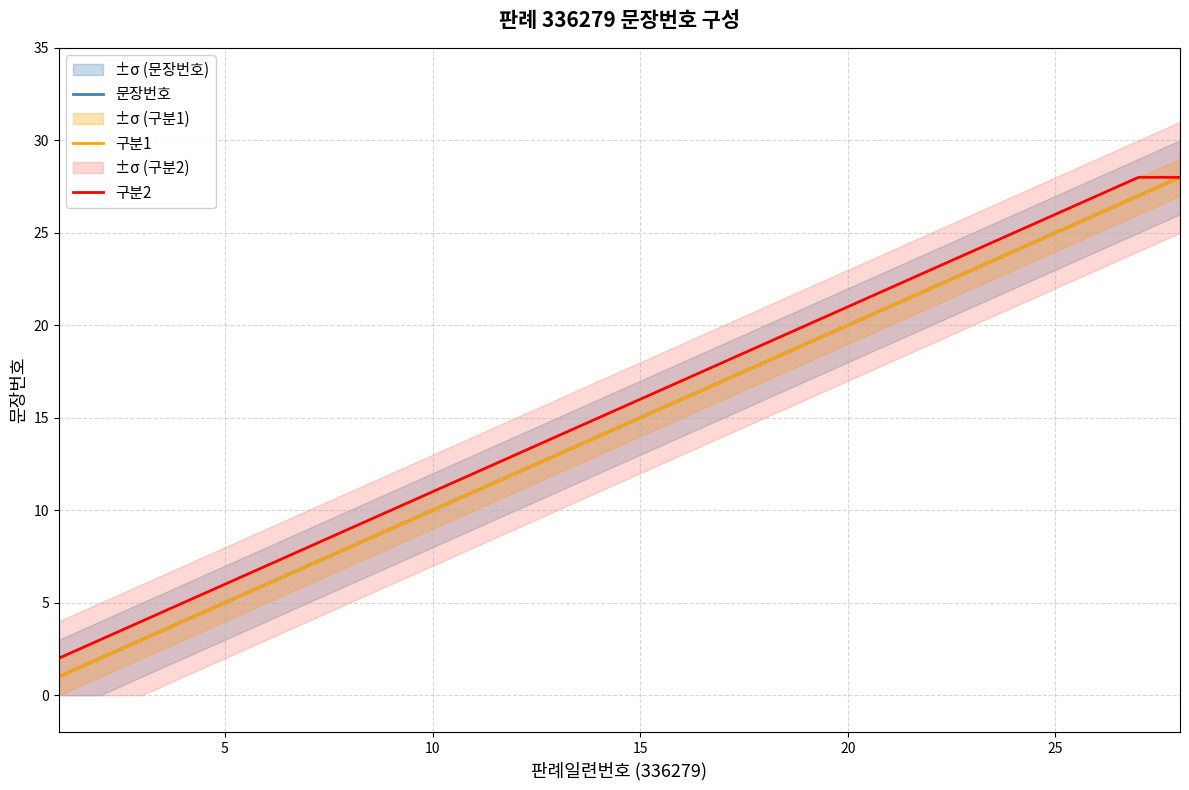

How many lines are shown in the chart?

3